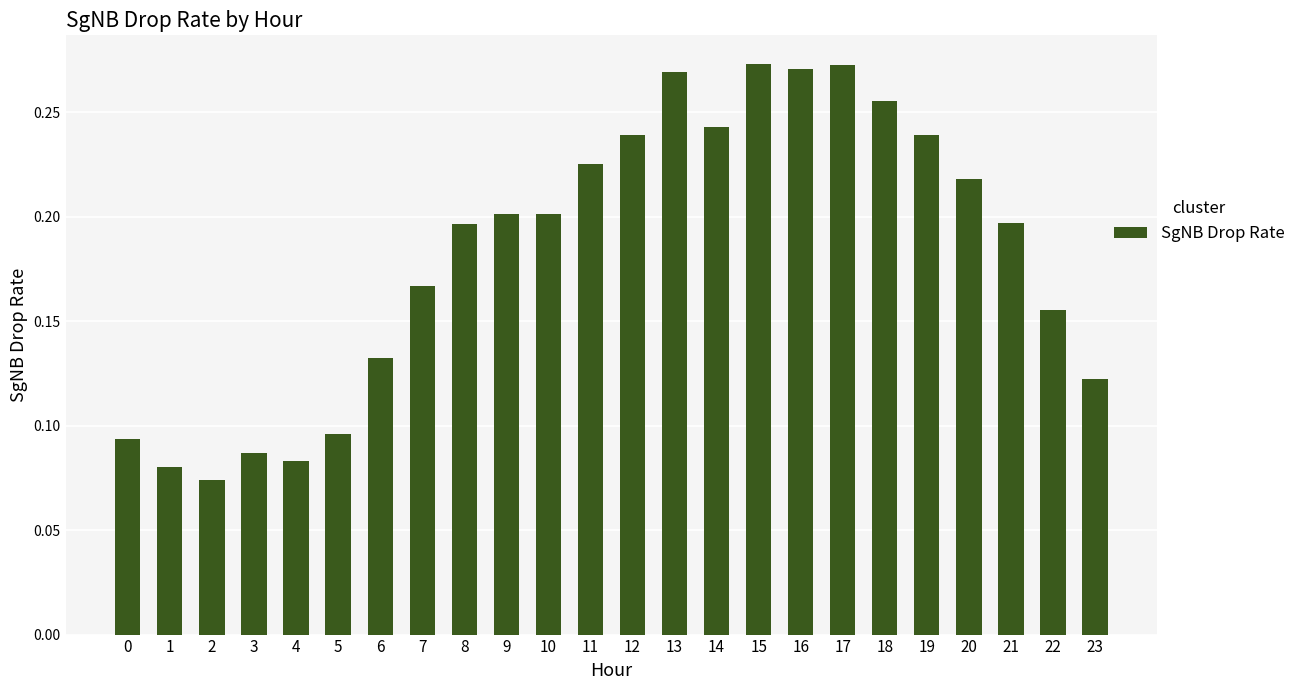

Are the bars horizontal?

No